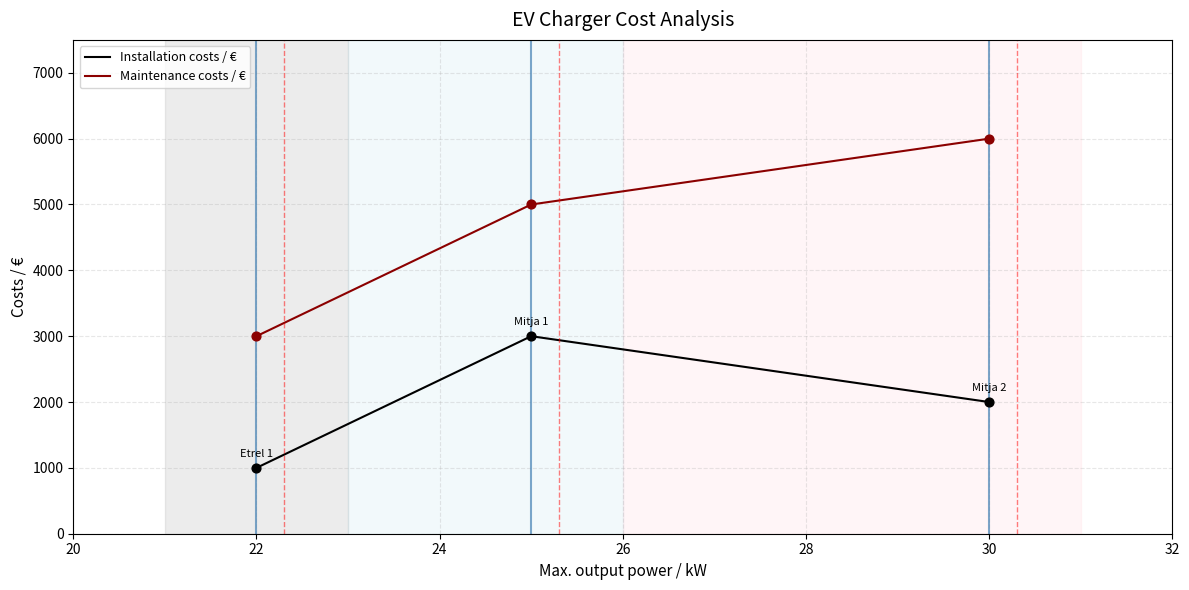

Which series has the largest total across all categories?

Maintenance costs / €